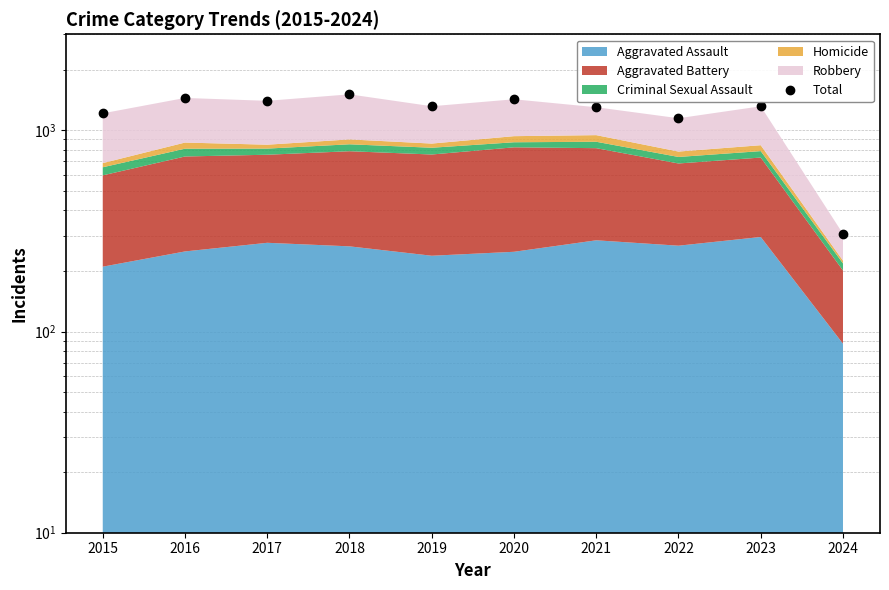

Reading left to right, list all the values displayed in this chart.

1214	1448	1401	1509	1317	1426	1302	1148	1316	306